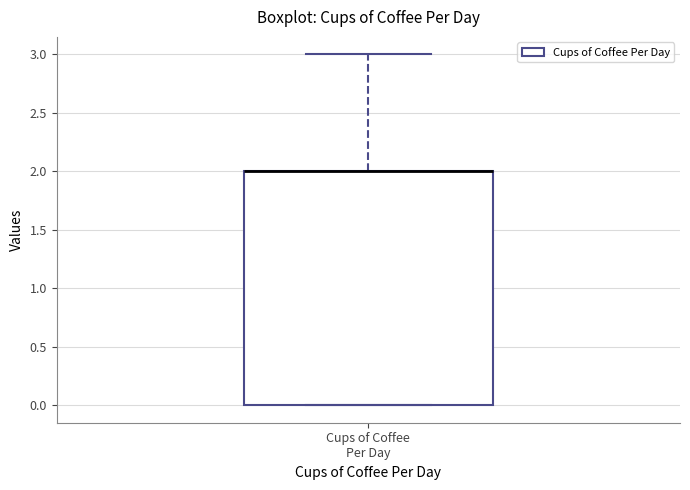

Where does the upper whisker of the box for Cups of Coffee Per Day end on the y-axis? The values are not printed on the chart, so give them approximately, as read against the axis.

3